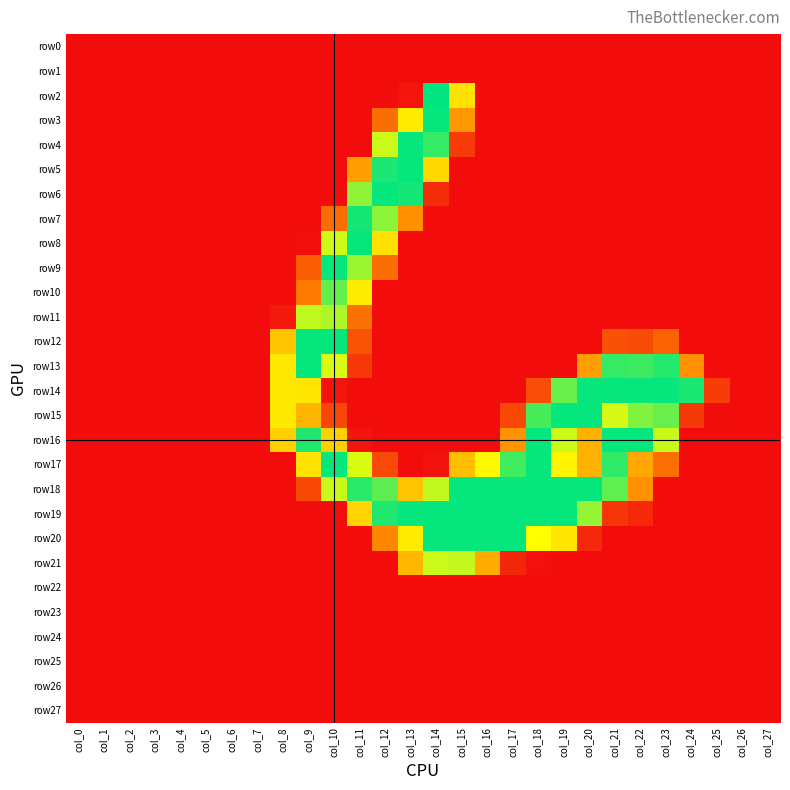

Reading right to left, extract all data points from this chart.

row0: col_27=0	col_26=0	col_25=0	col_24=0	col_23=0	col_22=0	col_21=0	col_20=0	col_19=0	col_18=0	col_17=0	col_16=0	col_15=0	col_14=0	col_13=0	col_12=0	col_11=0	col_10=0	col_9=0	col_8=0	col_7=0	col_6=0	col_5=0	col_4=0	col_3=0	col_2=0	col_1=0	col_0=0
row1: col_27=0	col_26=0	col_25=0	col_24=0	col_23=0	col_22=0	col_21=0	col_20=0	col_19=0	col_18=0	col_17=0	col_16=0	col_15=0	col_14=0	col_13=0	col_12=0	col_11=0	col_10=0	col_9=0	col_8=0	col_7=0	col_6=0	col_5=0	col_4=0	col_3=0	col_2=0	col_1=0	col_0=0
row2: col_27=0	col_26=0	col_25=0	col_24=0	col_23=0	col_22=0	col_21=0	col_20=0	col_19=0	col_18=0	col_17=0	col_16=0	col_15=149	col_14=255	col_13=6	col_12=0	col_11=0	col_10=0	col_9=0	col_8=0	col_7=0	col_6=0	col_5=0	col_4=0	col_3=0	col_2=0	col_1=0	col_0=0
row3: col_27=0	col_26=0	col_25=0	col_24=0	col_23=0	col_22=0	col_21=0	col_20=0	col_19=0	col_18=0	col_17=0	col_16=0	col_15=94	col_14=253	col_13=156	col_12=65	col_11=0	col_10=0	col_9=0	col_8=0	col_7=0	col_6=0	col_5=0	col_4=0	col_3=0	col_2=0	col_1=0	col_0=0
row4: col_27=0	col_26=0	col_25=0	col_24=0	col_23=0	col_22=0	col_21=0	col_20=0	col_19=0	col_18=0	col_17=0	col_16=0	col_15=31	col_14=237	col_13=253	col_12=187	col_11=0	col_10=0	col_9=0	col_8=0	col_7=0	col_6=0	col_5=0	col_4=0	col_3=0	col_2=0	col_1=0	col_0=0
row5: col_27=0	col_26=0	col_25=0	col_24=0	col_23=0	col_22=0	col_21=0	col_20=0	col_19=0	col_18=0	col_17=0	col_16=0	col_15=0	col_14=141	col_13=253	col_12=246	col_11=100	col_10=0	col_9=0	col_8=0	col_7=0	col_6=0	col_5=0	col_4=0	col_3=0	col_2=0	col_1=0	col_0=0
row6: col_27=0	col_26=0	col_25=0	col_24=0	col_23=0	col_22=0	col_21=0	col_20=0	col_19=0	col_18=0	col_17=0	col_16=0	col_15=0	col_14=21	col_13=248	col_12=253	col_11=207	col_10=0	col_9=0	col_8=0	col_7=0	col_6=0	col_5=0	col_4=0	col_3=0	col_2=0	col_1=0	col_0=0
row7: col_27=0	col_26=0	col_25=0	col_24=0	col_23=0	col_22=0	col_21=0	col_20=0	col_19=0	col_18=0	col_17=0	col_16=0	col_15=0	col_14=0	col_13=89	col_12=208	col_11=248	col_10=64	col_9=0	col_8=0	col_7=0	col_6=0	col_5=0	col_4=0	col_3=0	col_2=0	col_1=0	col_0=0
row8: col_27=0	col_26=0	col_25=0	col_24=0	col_23=0	col_22=0	col_21=0	col_20=0	col_19=0	col_18=0	col_17=0	col_16=0	col_15=0	col_14=0	col_13=0	col_12=147	col_11=253	col_10=186	col_9=2	col_8=0	col_7=0	col_6=0	col_5=0	col_4=0	col_3=0	col_2=0	col_1=0	col_0=0
row9: col_27=0	col_26=0	col_25=0	col_24=0	col_23=0	col_22=0	col_21=0	col_20=0	col_19=0	col_18=0	col_17=0	col_16=0	col_15=0	col_14=0	col_13=0	col_12=65	col_11=203	col_10=253	col_9=54	col_8=0	col_7=0	col_6=0	col_5=0	col_4=0	col_3=0	col_2=0	col_1=0	col_0=0
row10: col_27=0	col_26=0	col_25=0	col_24=0	col_23=0	col_22=0	col_21=0	col_20=0	col_19=0	col_18=0	col_17=0	col_16=0	col_15=0	col_14=0	col_13=0	col_12=0	col_11=157	col_10=222	col_9=73	col_8=0	col_7=0	col_6=0	col_5=0	col_4=0	col_3=0	col_2=0	col_1=0	col_0=0
row11: col_27=0	col_26=0	col_25=0	col_24=0	col_23=0	col_22=0	col_21=0	col_20=0	col_19=0	col_18=0	col_17=0	col_16=0	col_15=0	col_14=0	col_13=0	col_12=0	col_11=68	col_10=197	col_9=191	col_8=9	col_7=0	col_6=0	col_5=0	col_4=0	col_3=0	col_2=0	col_1=0	col_0=0
row12: col_27=0	col_26=0	col_25=0	col_24=0	col_23=58	col_22=42	col_21=46	col_20=0	col_19=0	col_18=0	col_17=0	col_16=0	col_15=0	col_14=0	col_13=0	col_12=0	col_11=47	col_10=253	col_9=253	col_8=128	col_7=0	col_6=0	col_5=0	col_4=0	col_3=0	col_2=0	col_1=0	col_0=0
row13: col_27=0	col_26=0	col_25=0	col_24=89	col_23=243	col_22=234	col_21=237	col_20=99	col_19=0	col_18=0	col_17=0	col_16=0	col_15=0	col_14=0	col_13=0	col_12=0	col_11=29	col_10=182	col_9=253	col_8=154	col_7=0	col_6=0	col_5=0	col_4=0	col_3=0	col_2=0	col_1=0	col_0=0
row14: col_27=0	col_26=0	col_25=32	col_24=246	col_23=253	col_22=253	col_21=253	col_20=253	col_19=220	col_18=43	col_17=0	col_16=0	col_15=0	col_14=0	col_13=0	col_12=0	col_11=0	col_10=6	col_9=152	col_8=154	col_7=0	col_6=0	col_5=0	col_4=0	col_3=0	col_2=0	col_1=0	col_0=0
row15: col_27=0	col_26=0	col_25=1	col_24=30	col_23=220	col_22=212	col_21=184	col_20=253	col_19=253	col_18=231	col_17=40	col_16=0	col_15=0	col_14=0	col_13=0	col_12=0	col_11=0	col_10=39	col_9=115	col_8=154	col_7=0	col_6=0	col_5=0	col_4=0	col_3=0	col_2=0	col_1=0	col_0=0
row16: col_27=0	col_26=0	col_25=0	col_24=0	col_23=188	col_22=253	col_21=253	col_20=113	col_19=187	col_18=253	col_17=91	col_16=0	col_15=0	col_14=0	col_13=0	col_12=0	col_11=6	col_10=135	col_9=244	col_8=136	col_7=0	col_6=0	col_5=0	col_4=0	col_3=0	col_2=0	col_1=0	col_0=0
row17: col_27=0	col_26=0	col_25=0	col_24=0	col_23=66	col_22=105	col_21=239	col_20=113	col_19=162	col_18=253	col_17=233	col_16=166	col_15=123	col_14=5	col_13=0	col_12=41	col_11=182	col_10=253	col_9=149	col_8=0	col_7=0	col_6=0	col_5=0	col_4=0	col_3=0	col_2=0	col_1=0	col_0=0
row18: col_27=0	col_26=0	col_25=0	col_24=0	col_23=0	col_22=88	col_21=223	col_20=253	col_19=253	col_18=253	col_17=253	col_16=253	col_15=253	col_14=190	col_13=128	col_12=224	col_11=241	col_10=188	col_9=40	col_8=0	col_7=0	col_6=0	col_5=0	col_4=0	col_3=0	col_2=0	col_1=0	col_0=0
row19: col_27=0	col_26=0	col_25=0	col_24=0	col_23=0	col_22=19	col_21=28	col_20=205	col_19=253	col_18=253	col_17=253	col_16=253	col_15=253	col_14=253	col_13=253	col_12=244	col_11=139	col_10=0	col_9=0	col_8=0	col_7=0	col_6=0	col_5=0	col_4=0	col_3=0	col_2=0	col_1=0	col_0=0
row20: col_27=0	col_26=0	col_25=0	col_24=0	col_23=0	col_22=0	col_21=0	col_20=19	col_19=152	col_18=169	col_17=253	col_16=253	col_15=253	col_14=253	col_13=155	col_12=81	col_11=0	col_10=0	col_9=0	col_8=0	col_7=0	col_6=0	col_5=0	col_4=0	col_3=0	col_2=0	col_1=0	col_0=0
row21: col_27=0	col_26=0	col_25=0	col_24=0	col_23=0	col_22=0	col_21=0	col_20=0	col_19=0	col_18=3	col_17=17	col_16=108	col_15=190	col_14=187	col_13=117	col_12=0	col_11=0	col_10=0	col_9=0	col_8=0	col_7=0	col_6=0	col_5=0	col_4=0	col_3=0	col_2=0	col_1=0	col_0=0
row22: col_27=0	col_26=0	col_25=0	col_24=0	col_23=0	col_22=0	col_21=0	col_20=0	col_19=0	col_18=0	col_17=0	col_16=0	col_15=0	col_14=0	col_13=0	col_12=0	col_11=0	col_10=0	col_9=0	col_8=0	col_7=0	col_6=0	col_5=0	col_4=0	col_3=0	col_2=0	col_1=0	col_0=0
row23: col_27=0	col_26=0	col_25=0	col_24=0	col_23=0	col_22=0	col_21=0	col_20=0	col_19=0	col_18=0	col_17=0	col_16=0	col_15=0	col_14=0	col_13=0	col_12=0	col_11=0	col_10=0	col_9=0	col_8=0	col_7=0	col_6=0	col_5=0	col_4=0	col_3=0	col_2=0	col_1=0	col_0=0
row24: col_27=0	col_26=0	col_25=0	col_24=0	col_23=0	col_22=0	col_21=0	col_20=0	col_19=0	col_18=0	col_17=0	col_16=0	col_15=0	col_14=0	col_13=0	col_12=0	col_11=0	col_10=0	col_9=0	col_8=0	col_7=0	col_6=0	col_5=0	col_4=0	col_3=0	col_2=0	col_1=0	col_0=0
row25: col_27=0	col_26=0	col_25=0	col_24=0	col_23=0	col_22=0	col_21=0	col_20=0	col_19=0	col_18=0	col_17=0	col_16=0	col_15=0	col_14=0	col_13=0	col_12=0	col_11=0	col_10=0	col_9=0	col_8=0	col_7=0	col_6=0	col_5=0	col_4=0	col_3=0	col_2=0	col_1=0	col_0=0
row26: col_27=0	col_26=0	col_25=0	col_24=0	col_23=0	col_22=0	col_21=0	col_20=0	col_19=0	col_18=0	col_17=0	col_16=0	col_15=0	col_14=0	col_13=0	col_12=0	col_11=0	col_10=0	col_9=0	col_8=0	col_7=0	col_6=0	col_5=0	col_4=0	col_3=0	col_2=0	col_1=0	col_0=0
row27: col_27=0	col_26=0	col_25=0	col_24=0	col_23=0	col_22=0	col_21=0	col_20=0	col_19=0	col_18=0	col_17=0	col_16=0	col_15=0	col_14=0	col_13=0	col_12=0	col_11=0	col_10=0	col_9=0	col_8=0	col_7=0	col_6=0	col_5=0	col_4=0	col_3=0	col_2=0	col_1=0	col_0=0